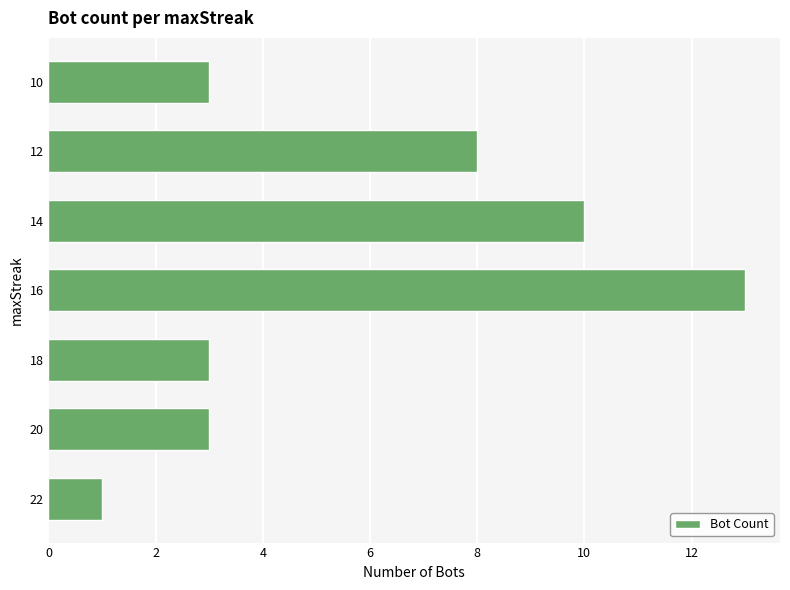

What is the sum of all values?

41